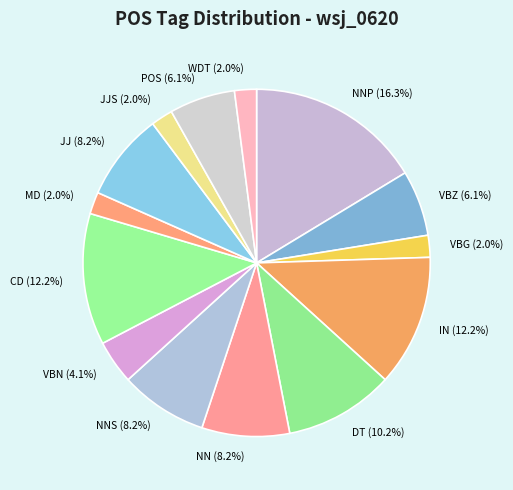

To the nearest percent, what is the average slice percentage?

7%